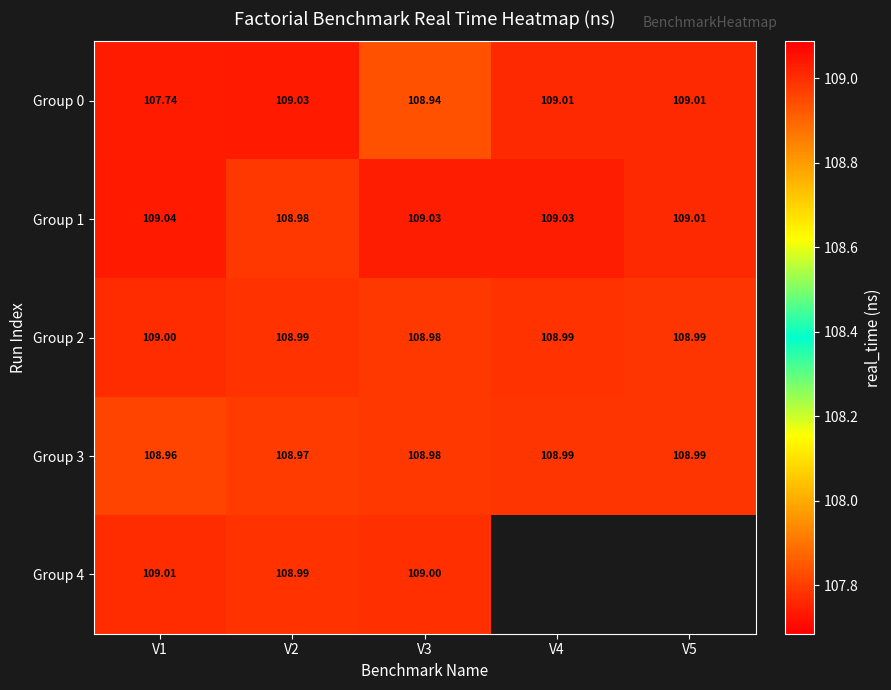

Is the value of Group 2 at V1 greater than the value of Group 4 at V5?

No